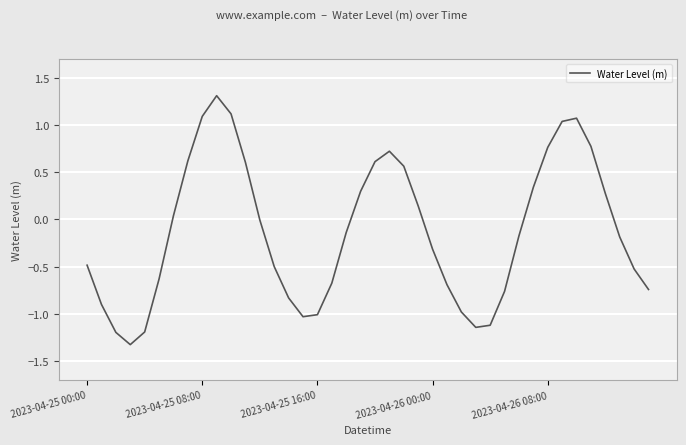

What is the greatest value displayed?

1.3